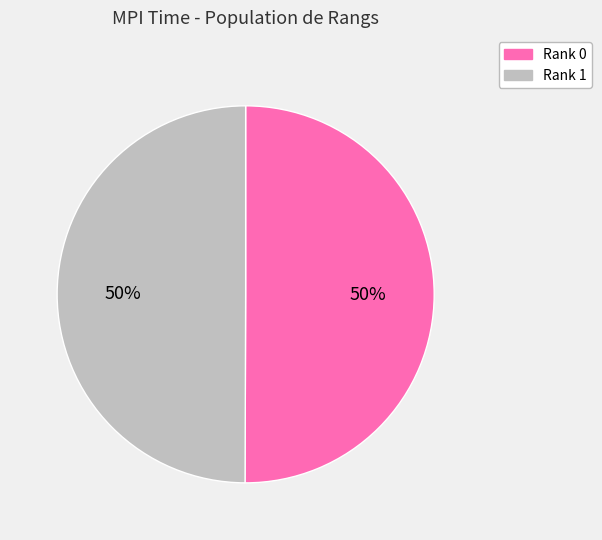

To the nearest percent, what is the combined percentage of Rank 1 and Rank 0?

100%